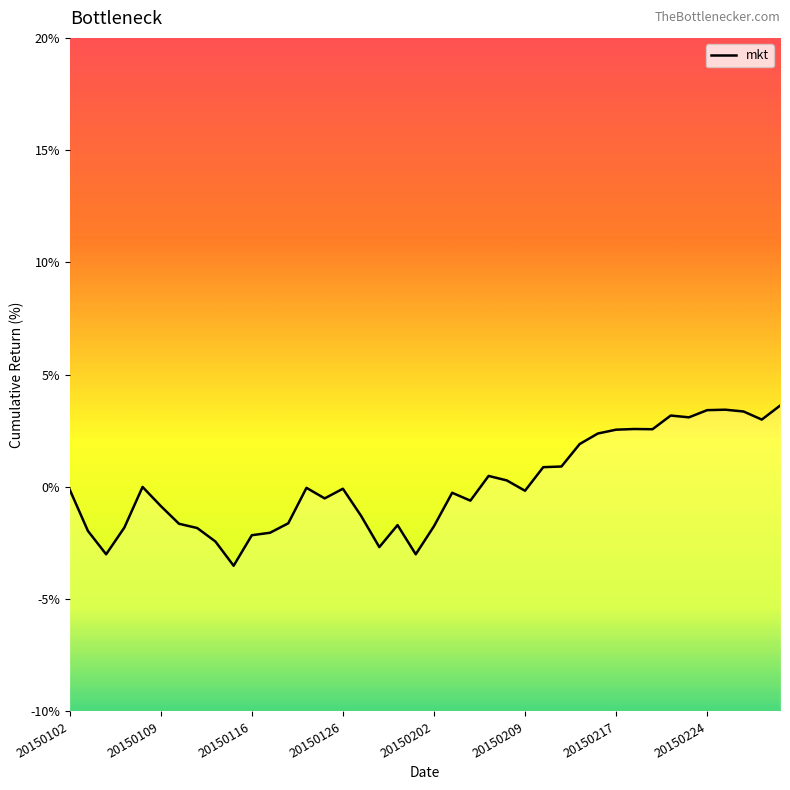

What is the maximum value shown in the chart?

3.6